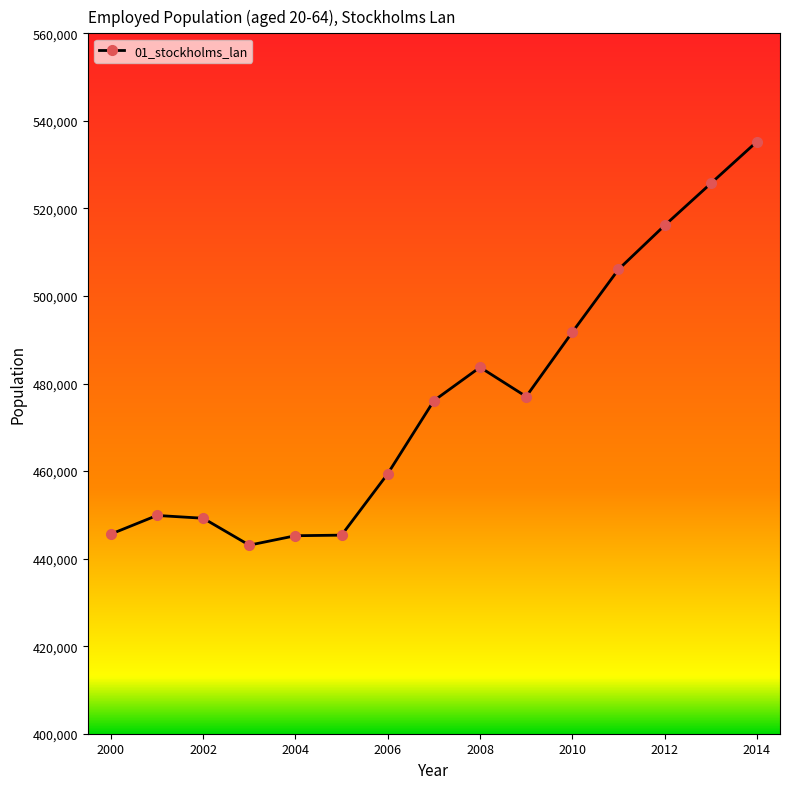

What is the value of the 15th point from the left?

535260